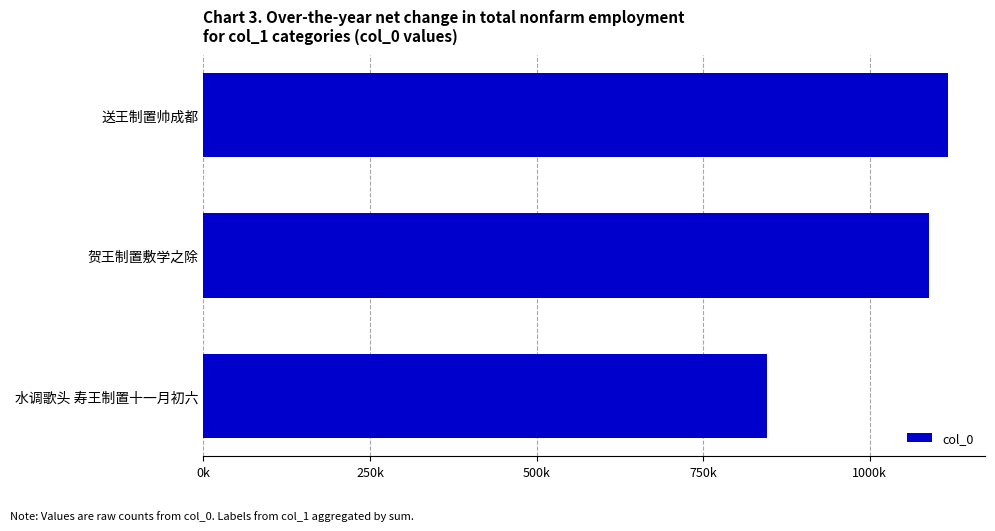

Count the number of data series in this chart.

1